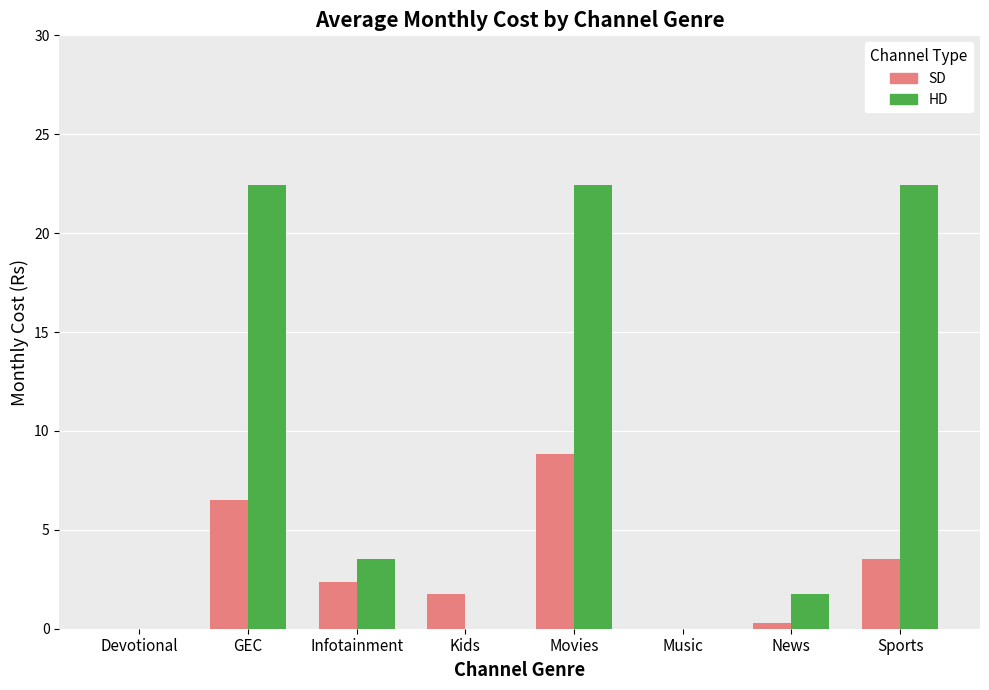

What is the sum of the SD values at Movies and Kids?

10.6